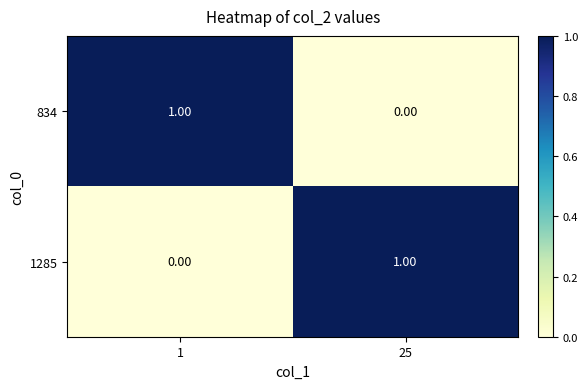

Count the number of data series in this chart.

2